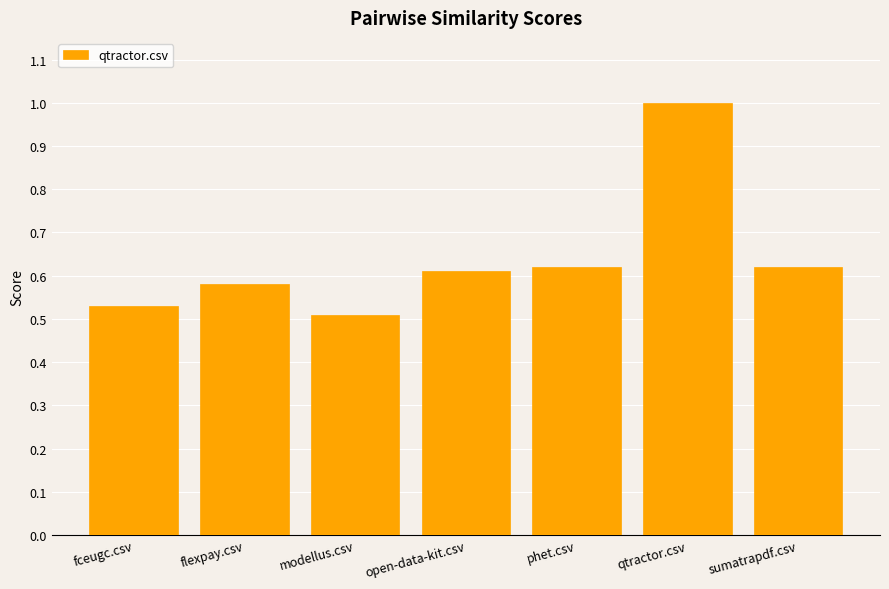

What position from the right is open-data-kit.csv?

4